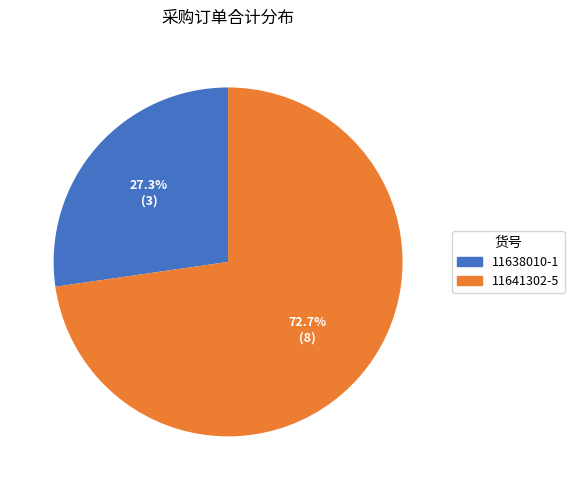

To the nearest percent, what percentage of the pie is 11641302-5?

73%